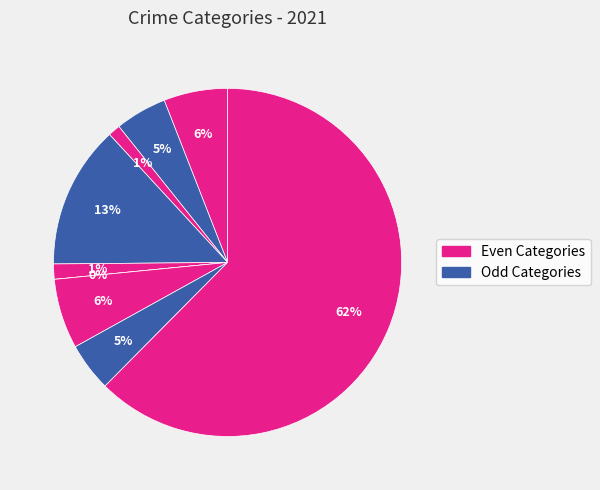

How many segments does this pie chart have?

9